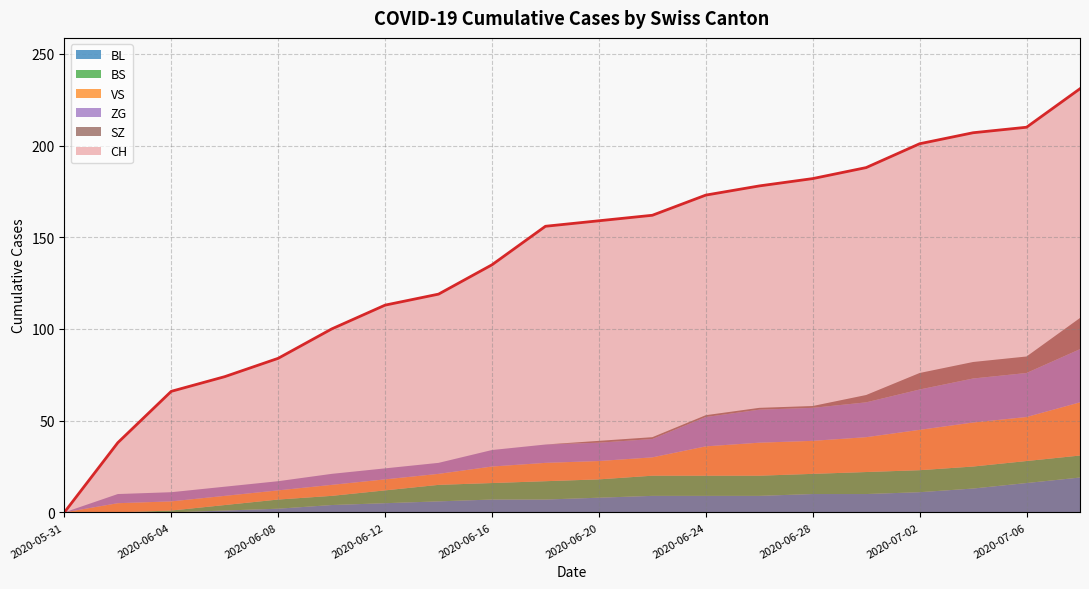

What is the difference between the maximum and minimum values in the SZ series?

17